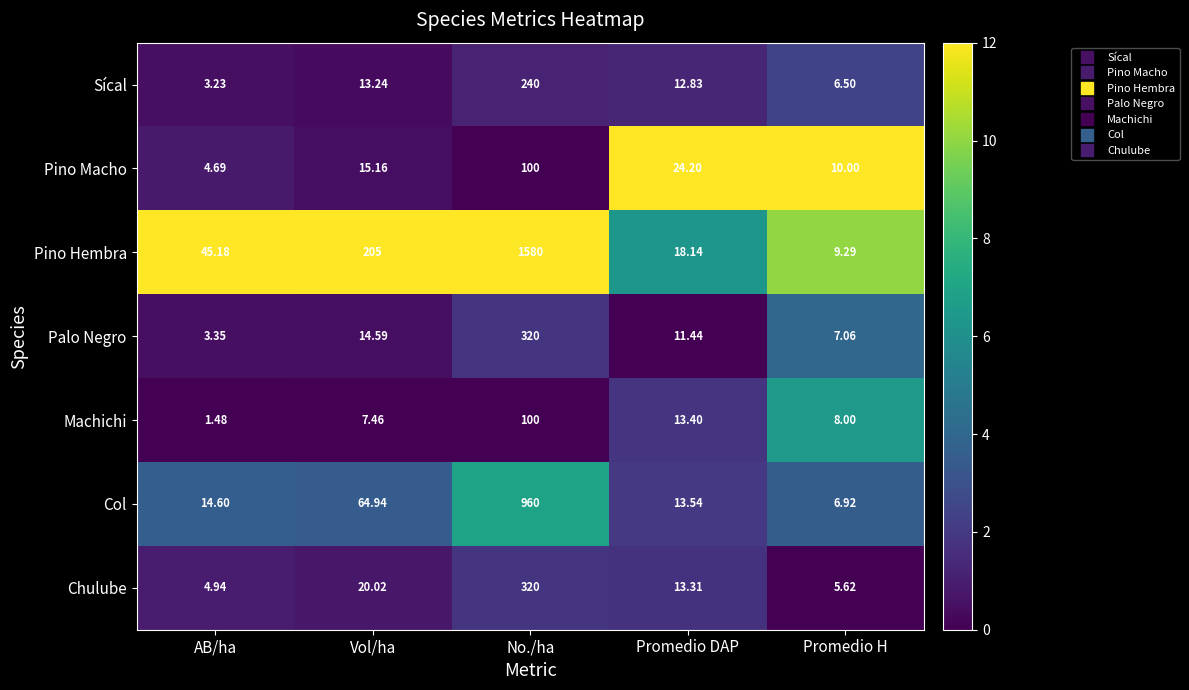

At which category does the chart reach its minimum across all series?

AB/ha